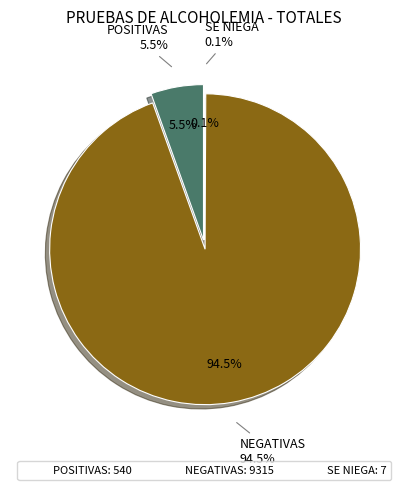

How many segments does this pie chart have?

3